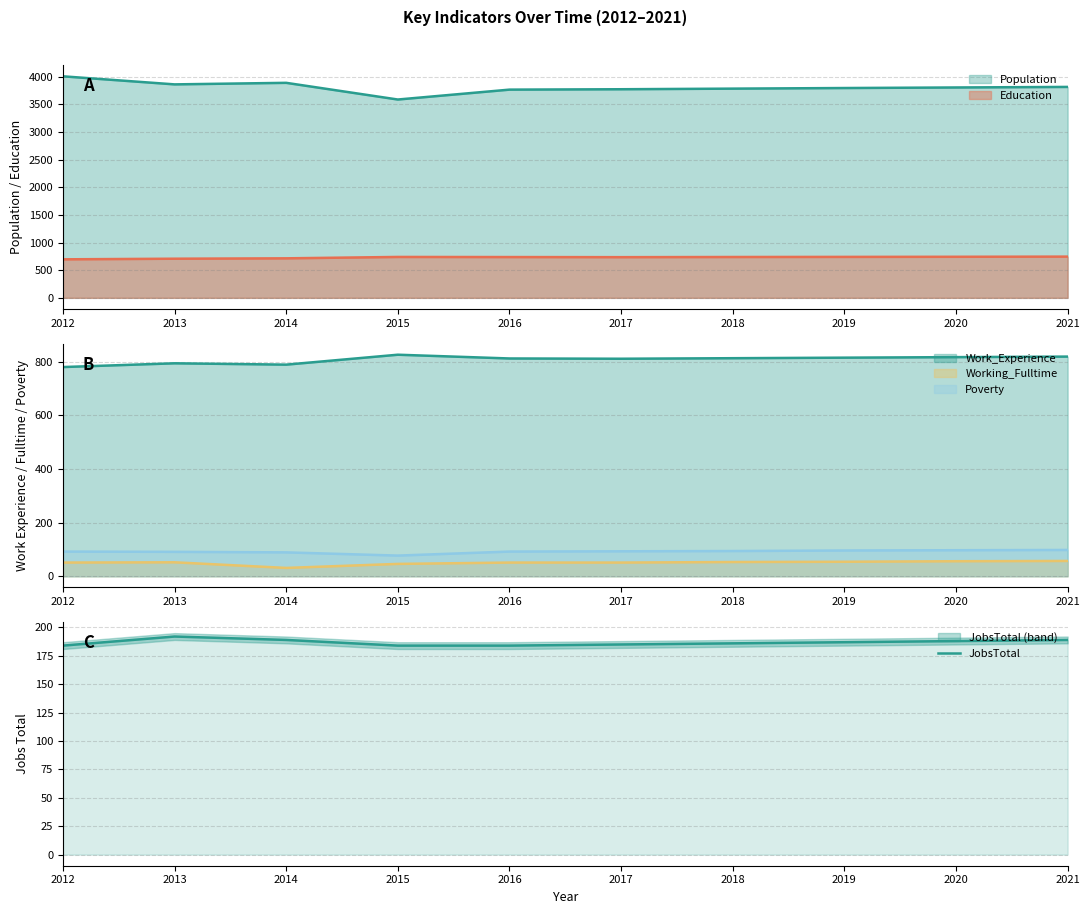

The chart shows a value of 185 at 2017. True or false?

True